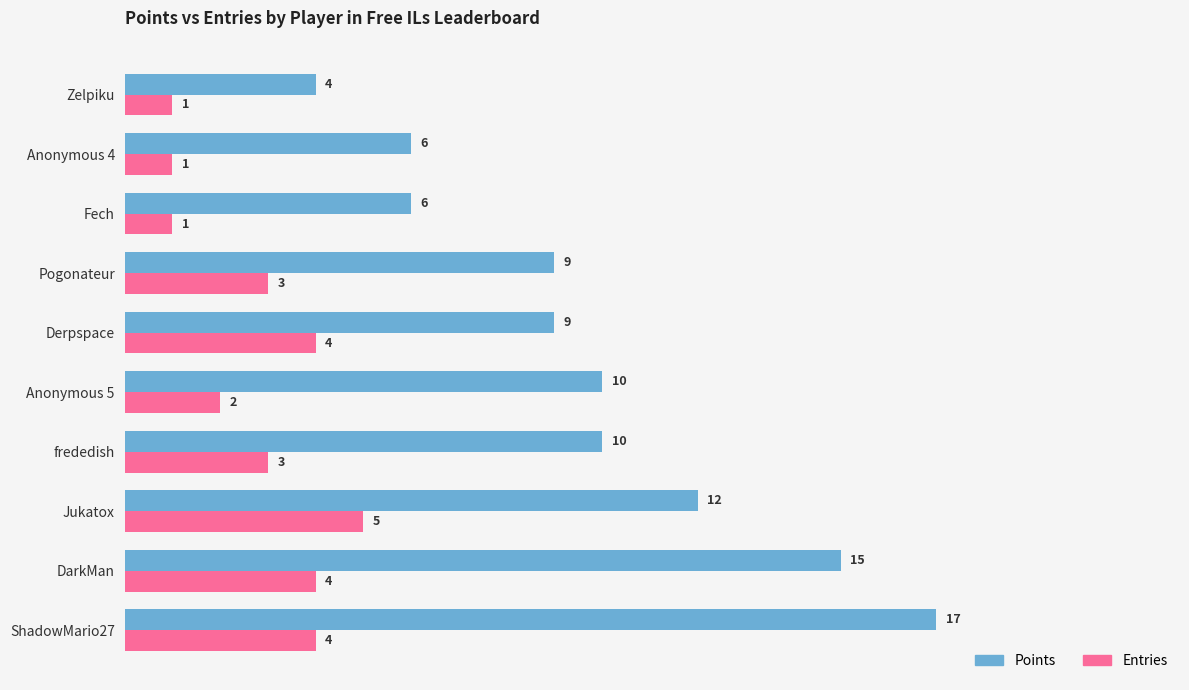

What are all the series names shown in the legend?

Points, Entries